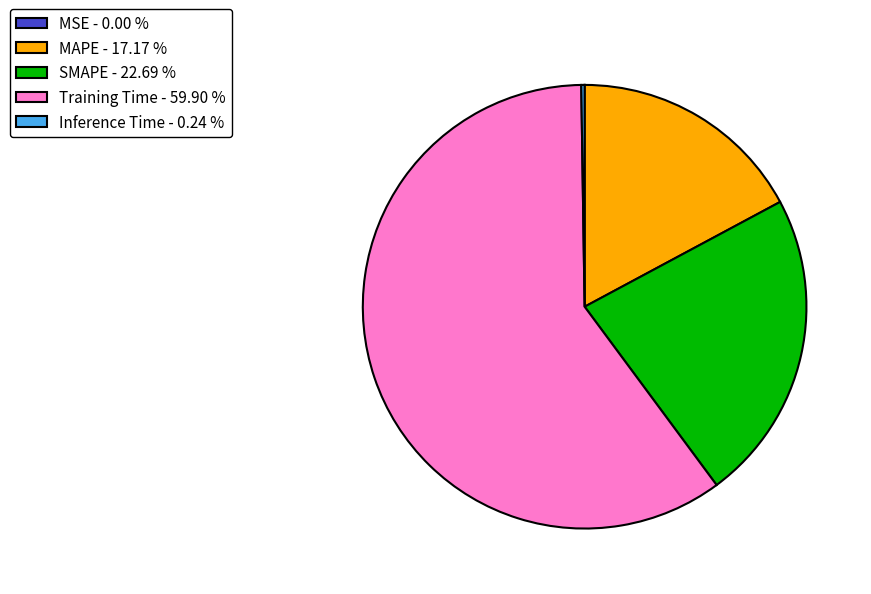

What is the largest slice in the pie chart?

Training Time